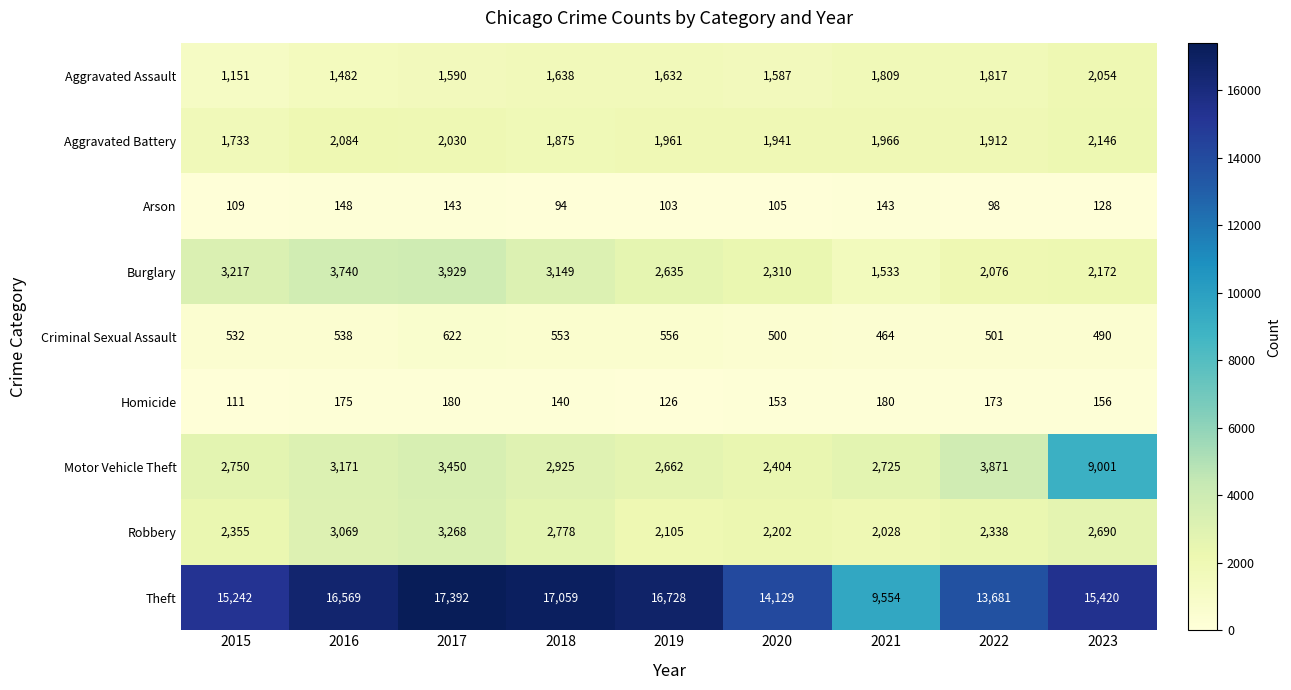

The value of Homicide at 2018 is 246. True or false?

False